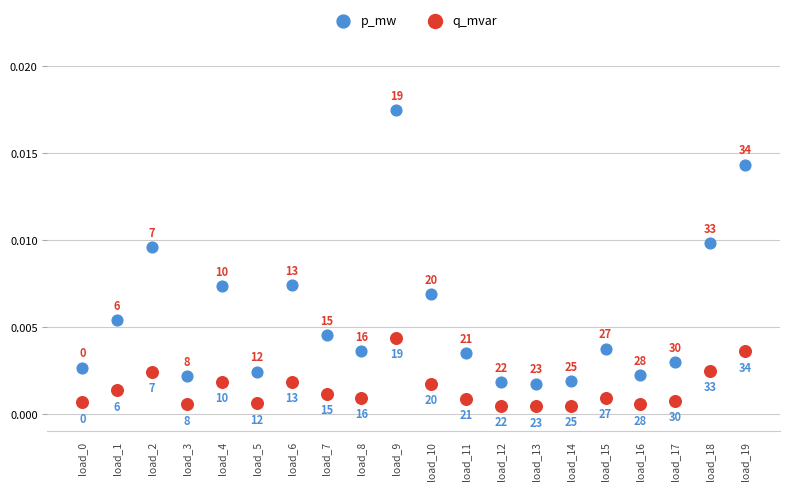

Which series reaches the minimum Y coordinate?

q_mvar